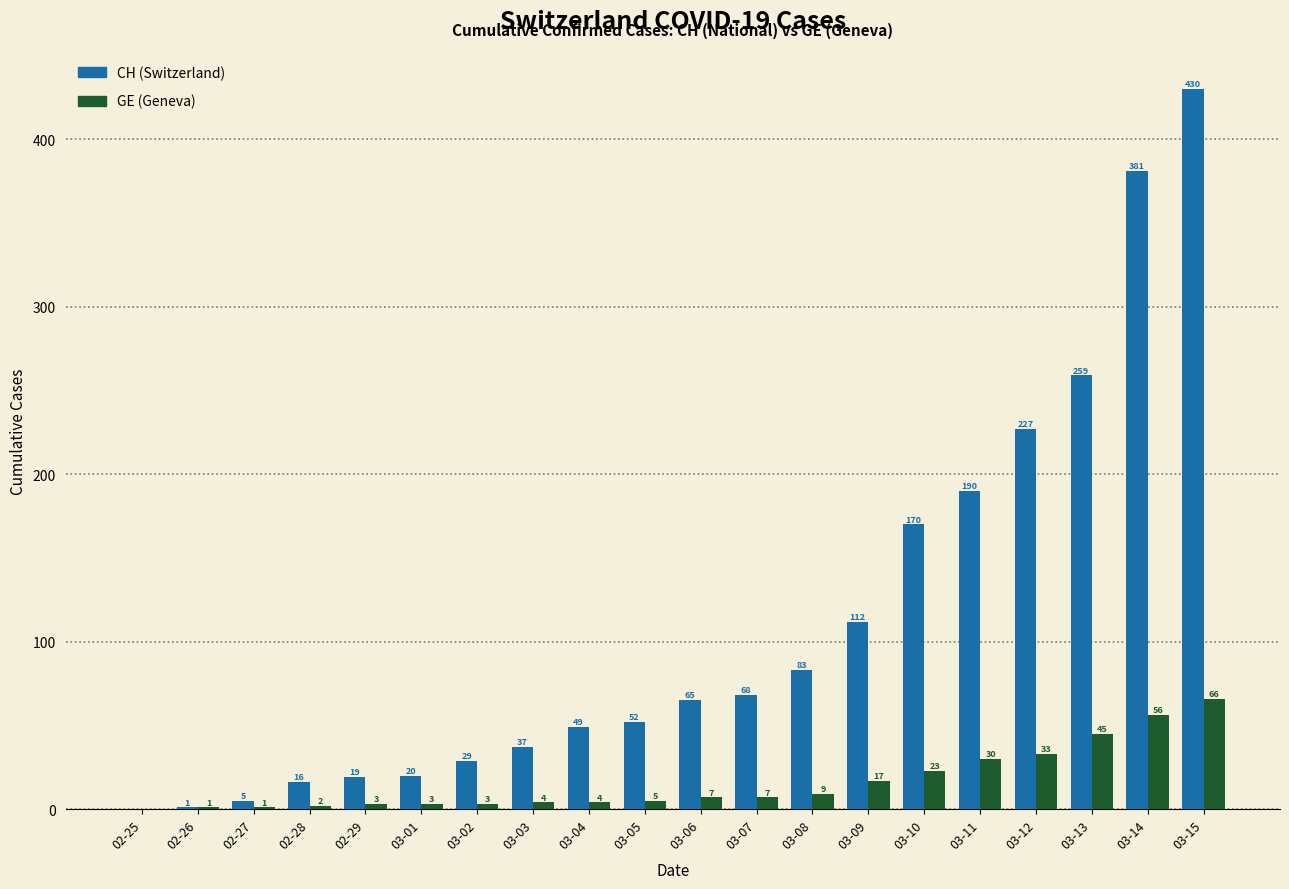

Reading right to left, transcribe all the data shown in this chart.

CH: 03-15=430	03-14=381	03-13=259	03-12=227	03-11=190	03-10=170	03-09=112	03-08=83	03-07=68	03-06=65	03-05=52	03-04=49	03-03=37	03-02=29	03-01=20	02-29=19	02-28=16	02-27=5	02-26=1	02-25=0
GE: 03-15=66	03-14=56	03-13=45	03-12=33	03-11=30	03-10=23	03-09=17	03-08=9	03-07=7	03-06=7	03-05=5	03-04=4	03-03=4	03-02=3	03-01=3	02-29=3	02-28=2	02-27=1	02-26=1	02-25=0